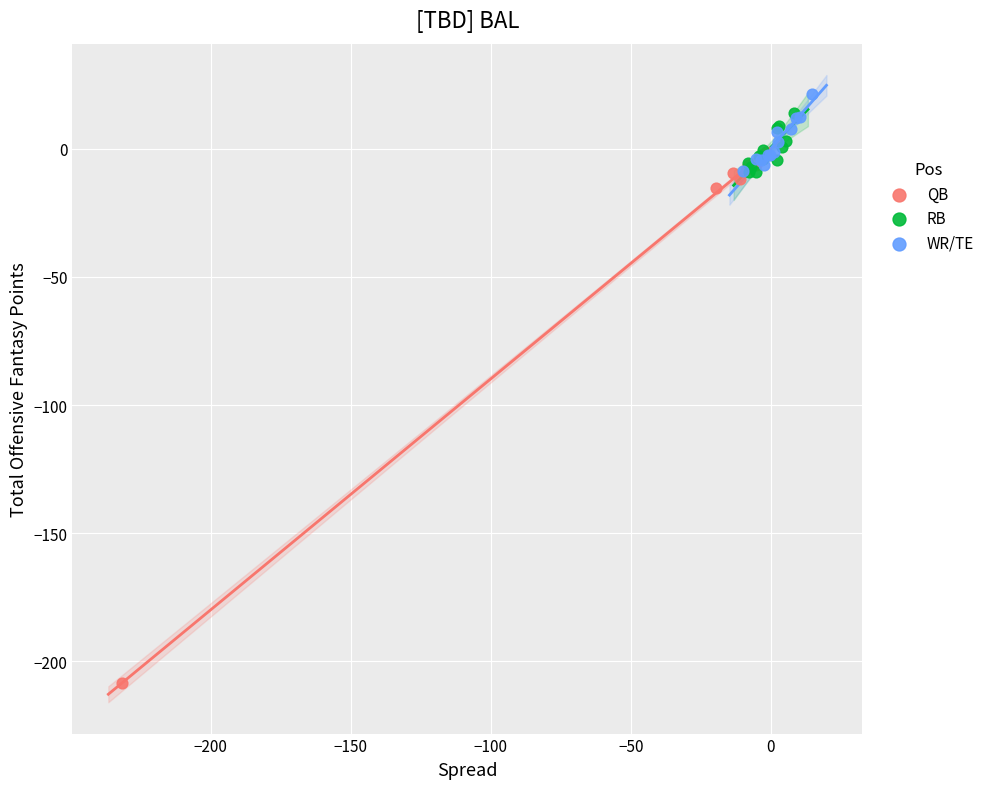

Which series reaches the minimum Y coordinate?

QB